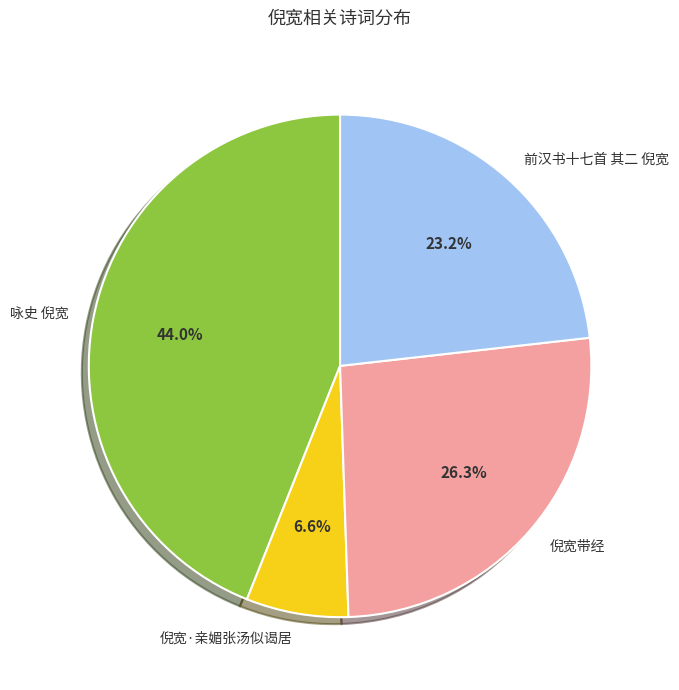

How many slices are in this pie chart?

4